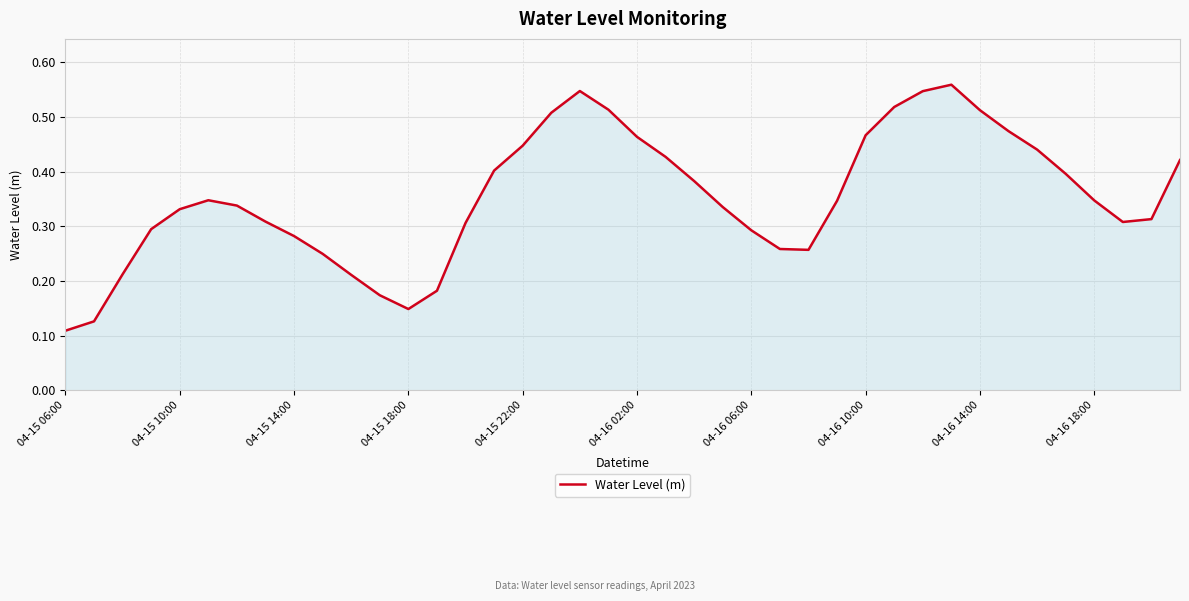

Does the chart display data point markers on the line(s)?

No